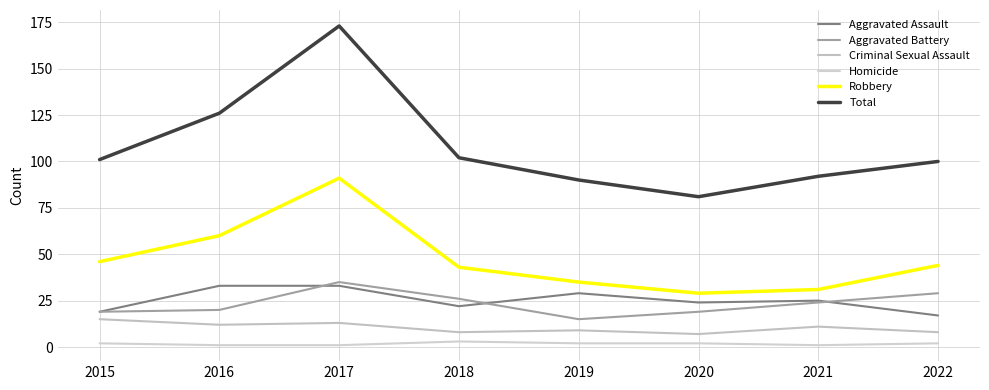

At which label does Homicide first exceed 2?

2018